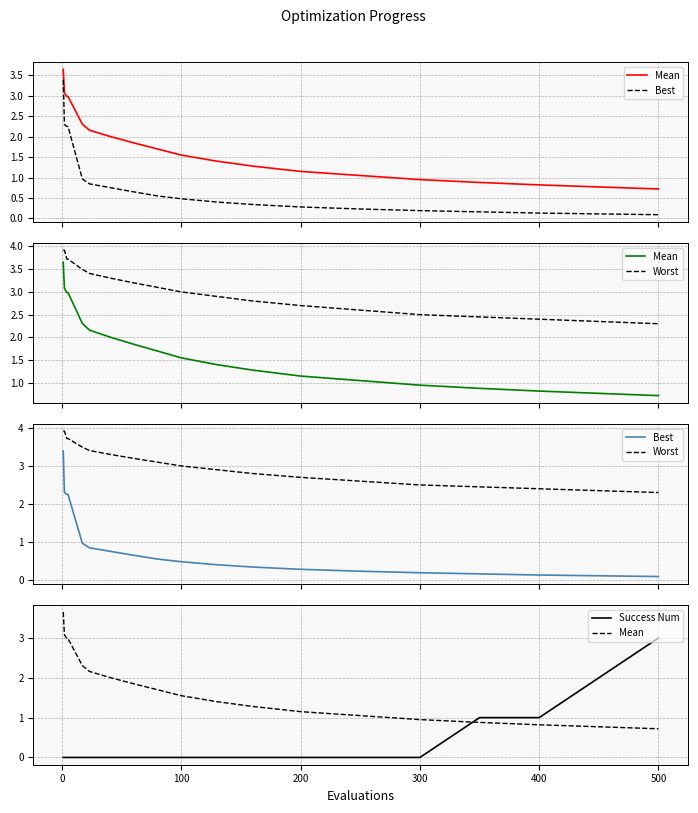

What position from the right is 100?

10